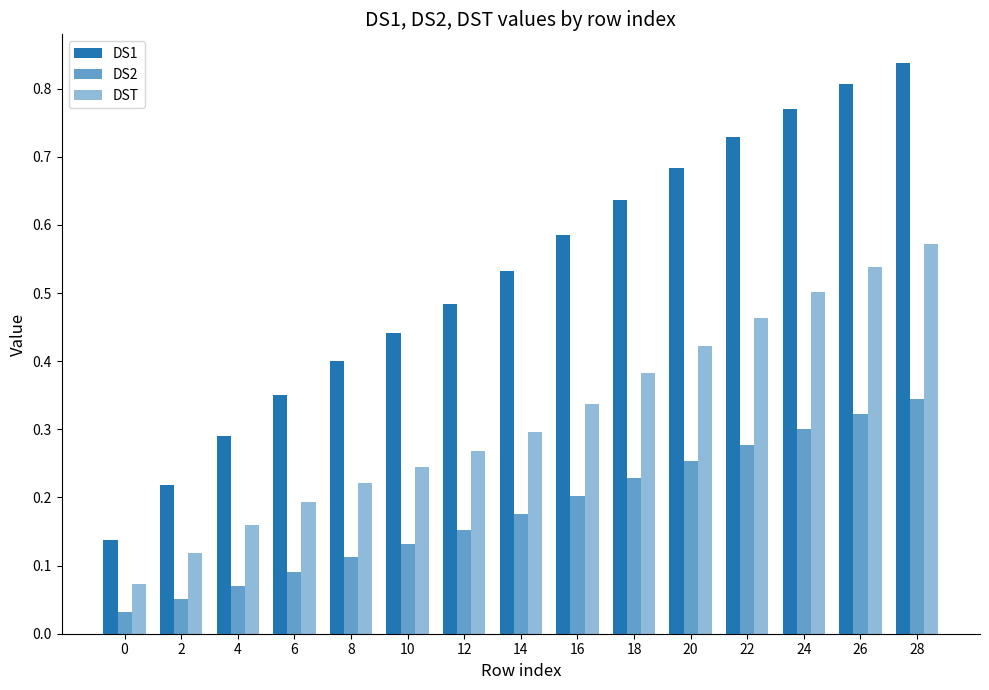

Is it true that DST equals 0.4 at 20?

True